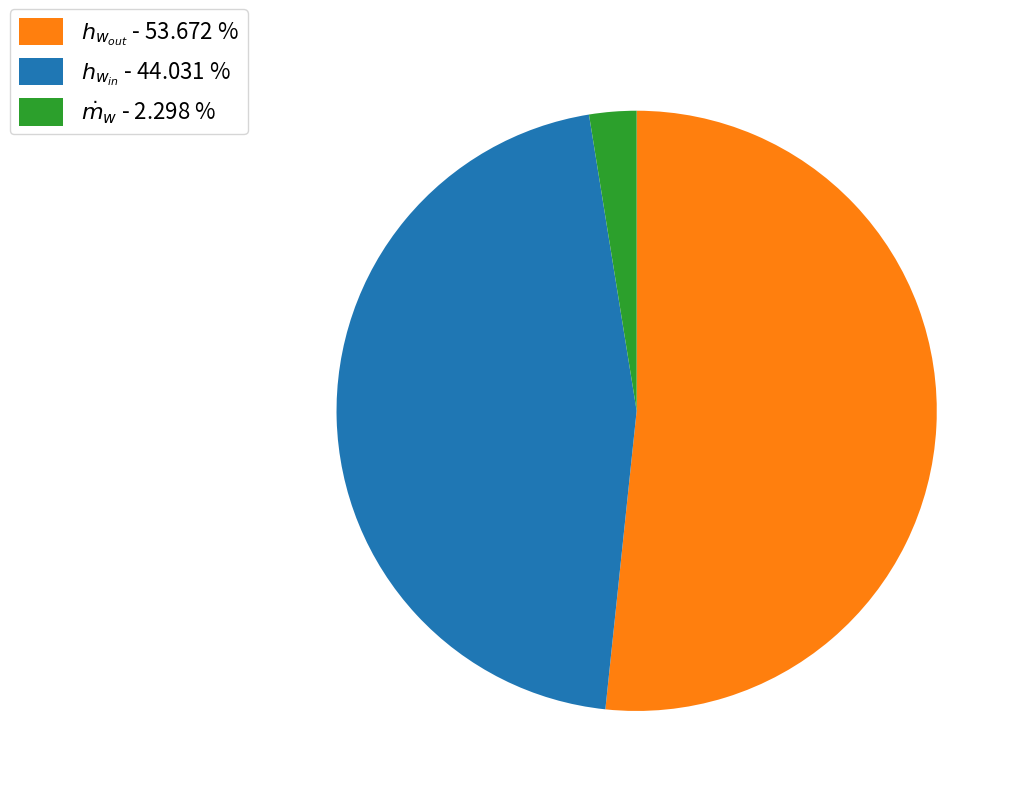

Rank the categories by value from highest to lowest.

$h_{w_{out}}$ - 53.672 %, $h_{w_{in}}$ - 44.031 %, $\dot{m}_w$ - 2.298 %